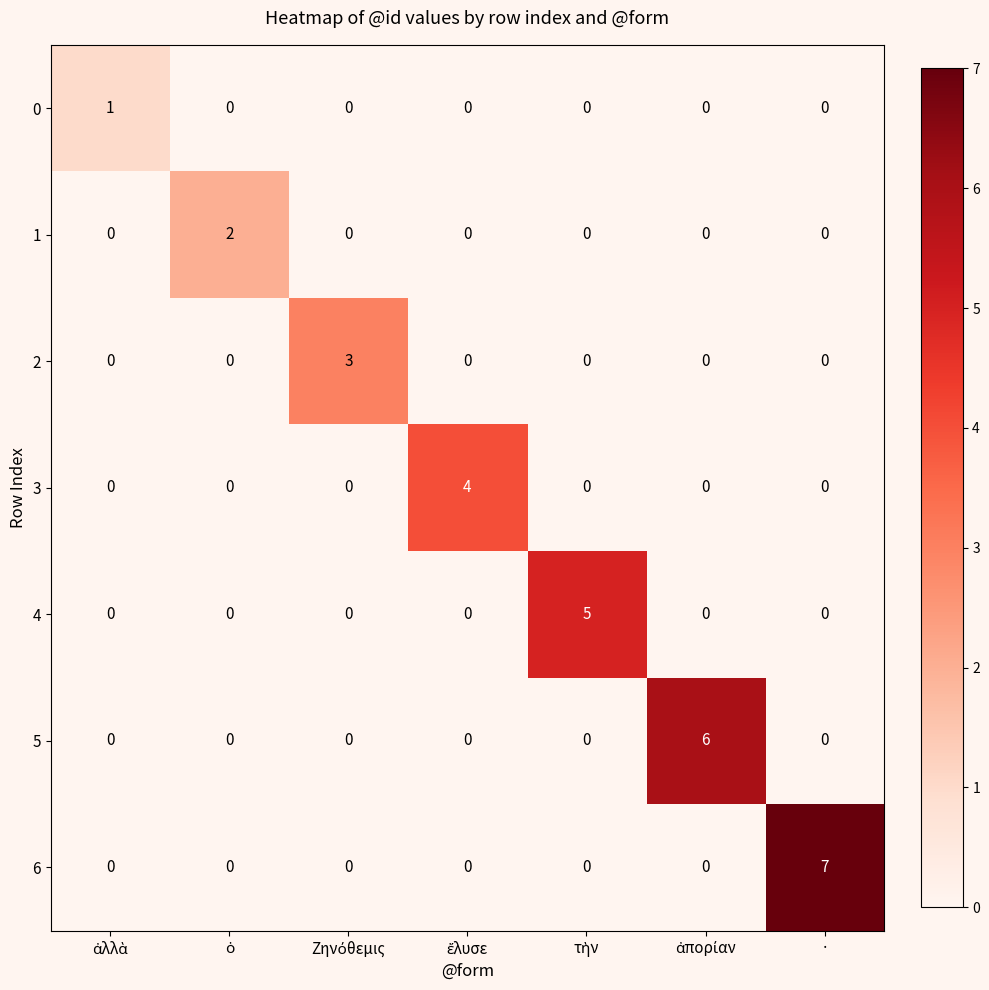

The 6 series shows 7 at ·. True or false?

True